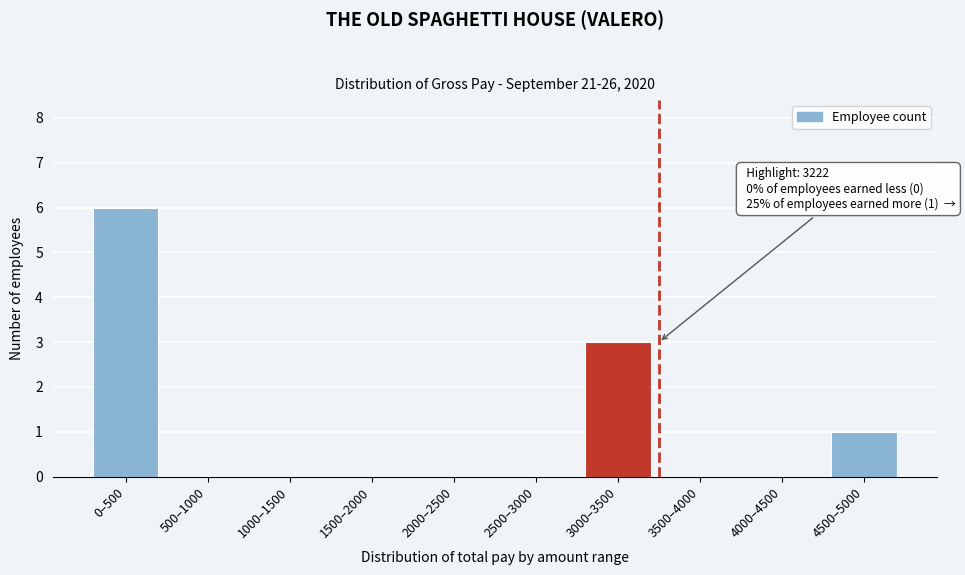

Reading right to left, extract all data points from this chart.

4500–5000=1	4000–4500=0	3500–4000=0	3000–3500=3	2500–3000=0	2000–2500=0	1500–2000=0	1000–1500=0	500–1000=0	0–500=6